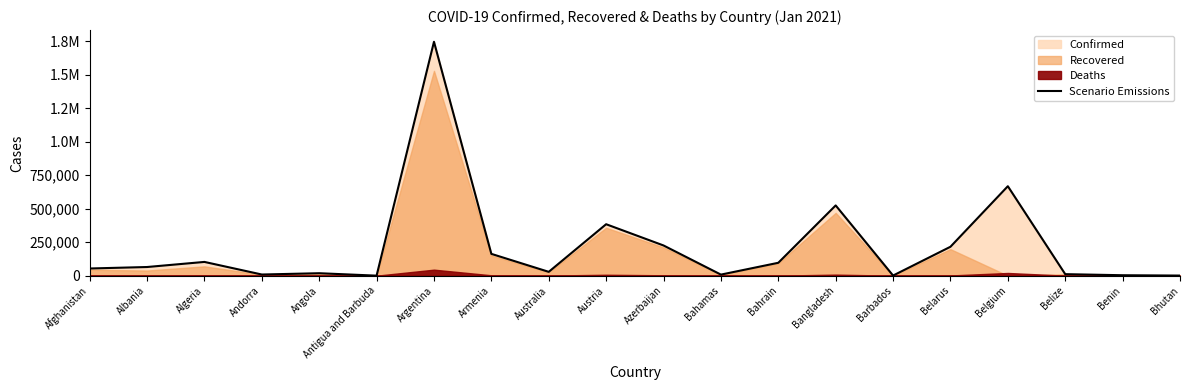

How many data points are less than 64627?

10